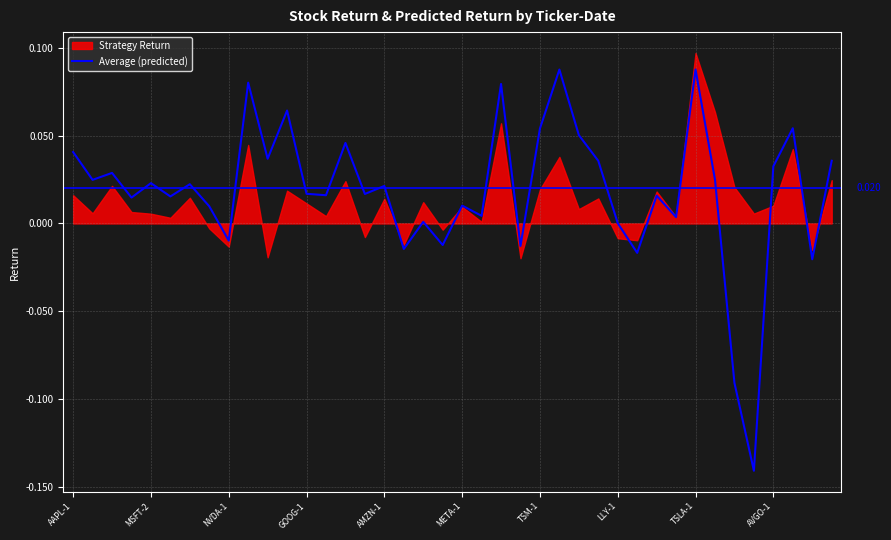

Reading left to right, extract all data points from this chart.

0.0	0.0	0.0	0.0	0.0	0.0	0.0	0.0	-0.0	0.1	0.0	0.1	0.0	0.0	0.0	0.0	0.0	-0.0	0.0	-0.0	0.0	0.0	0.1	-0.0	0.1	0.1	0.1	0.0	0.0	-0.0	0.0	0.0	0.1	0.0	-0.1	-0.1	0.0	0.1	-0.0	0.0